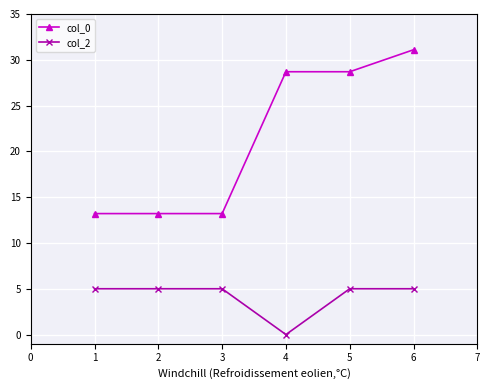

Reading right to left, extract all data points from this chart.

col_0: 31.1	28.7	28.7	13.2	13.2	13.2
col_2: 5.0	5.0	0.0	5.0	5.0	5.0